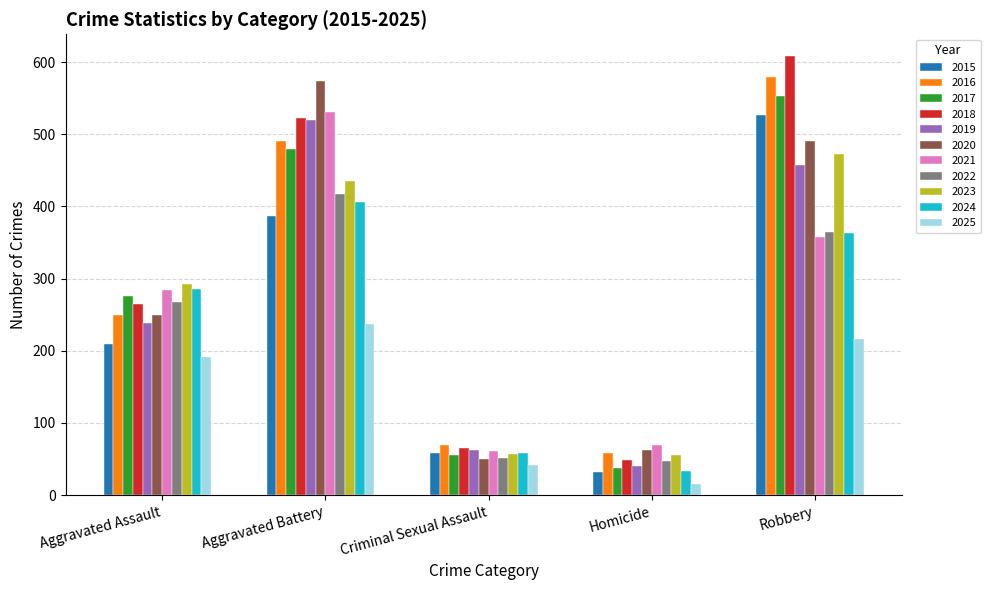

What value does the 2022 series have at Homicide, to the nearest 5?

45